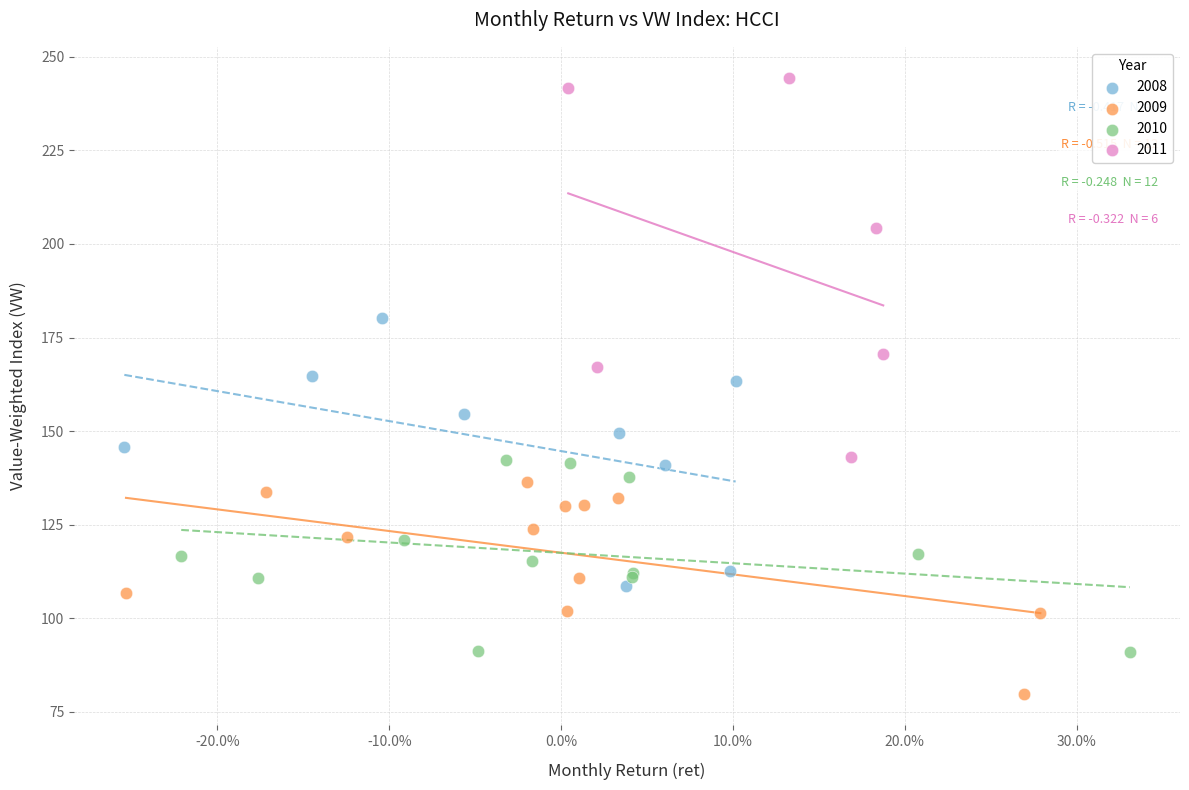

Which series contains the lowest Y value?

2009